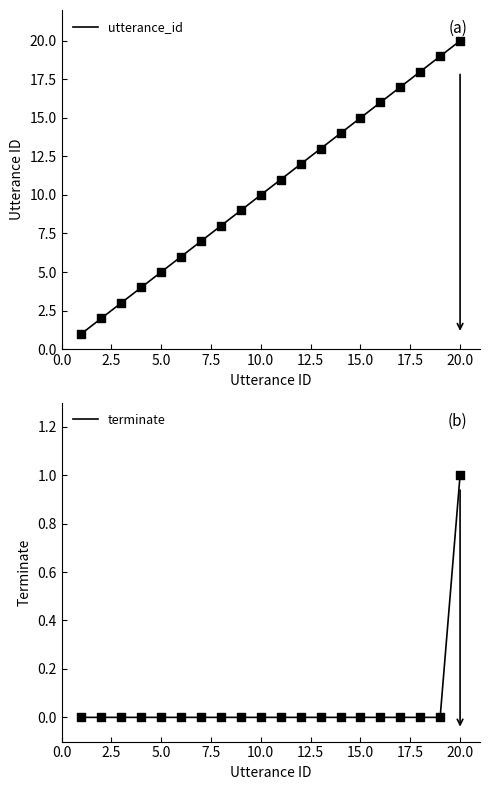

Which series reaches the maximum Y coordinate?

utterance_id